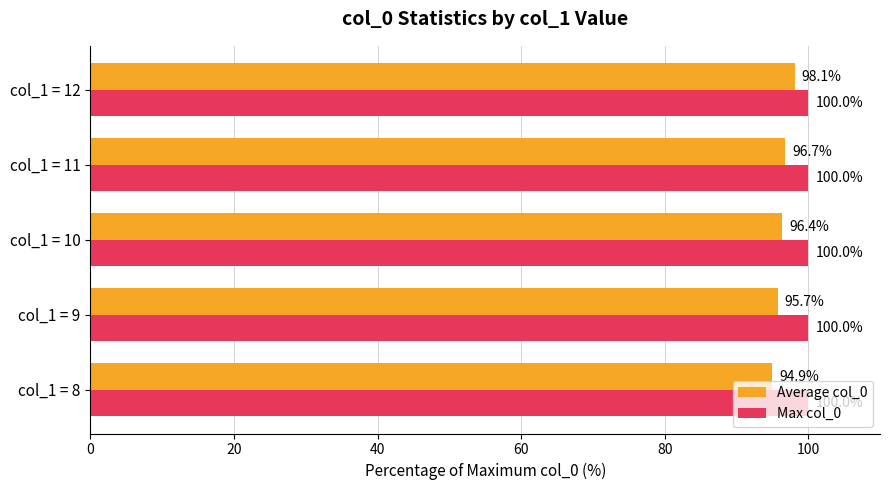

What are all the series names shown in the legend?

Average col_0, Max col_0